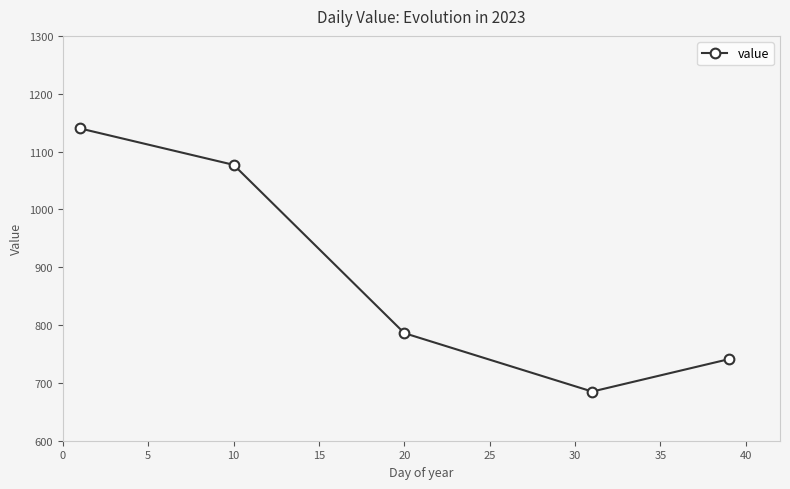

True or false: there are more than 2 points higher than both neighbors.

False